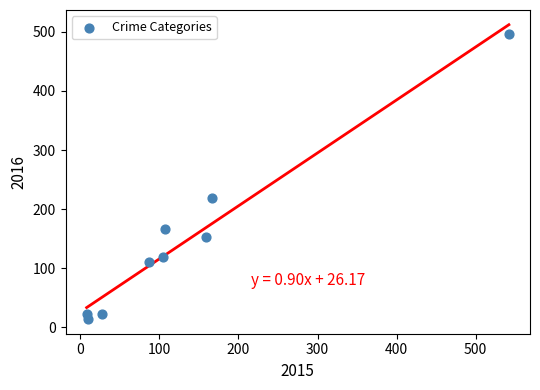

What Y value in the scatter plot is closest to 255?

219